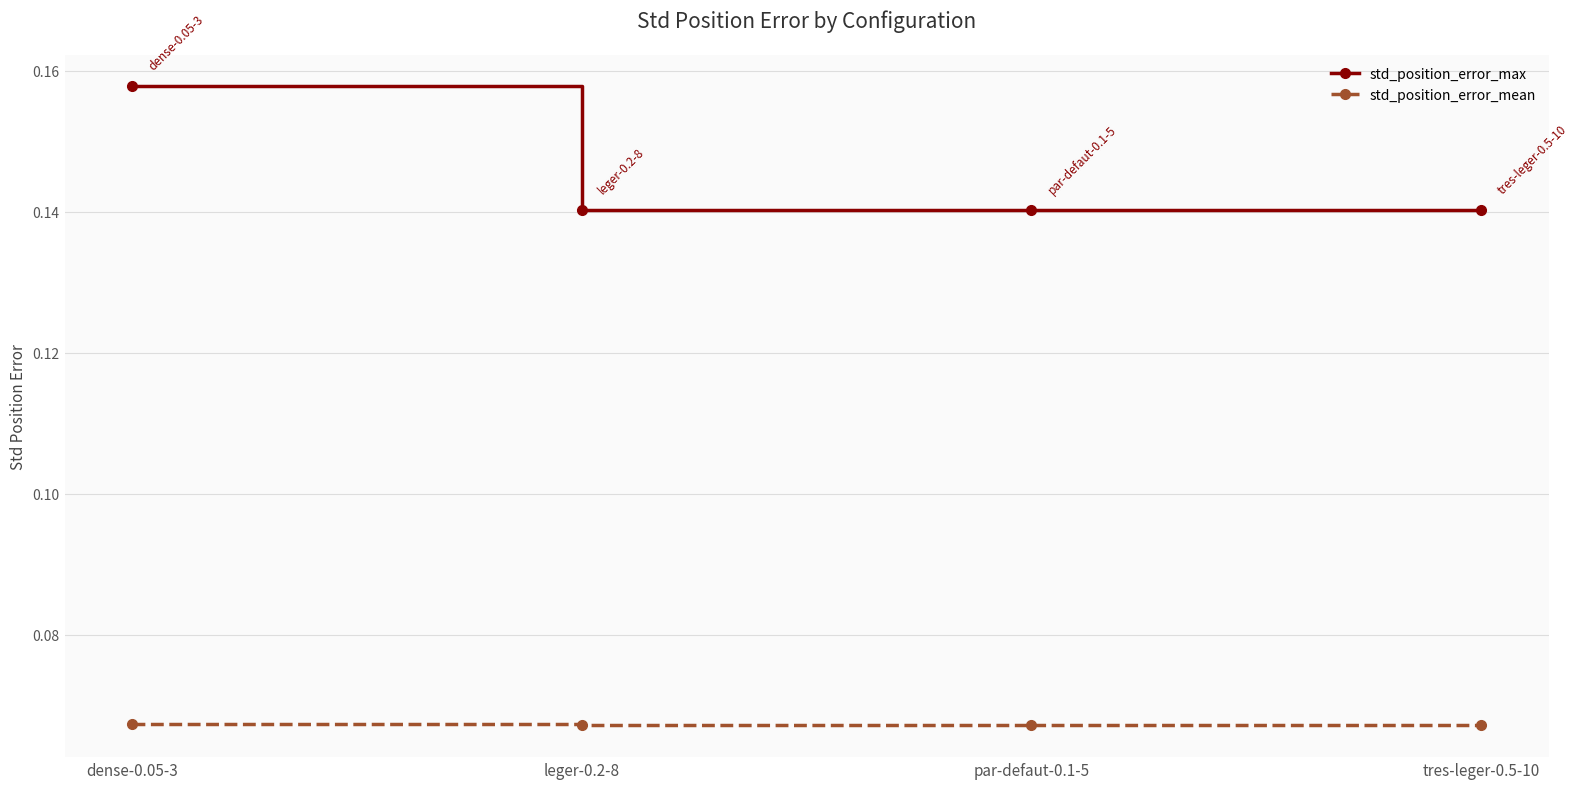

At which category does the chart reach its peak across all series?

dense-0.05-3